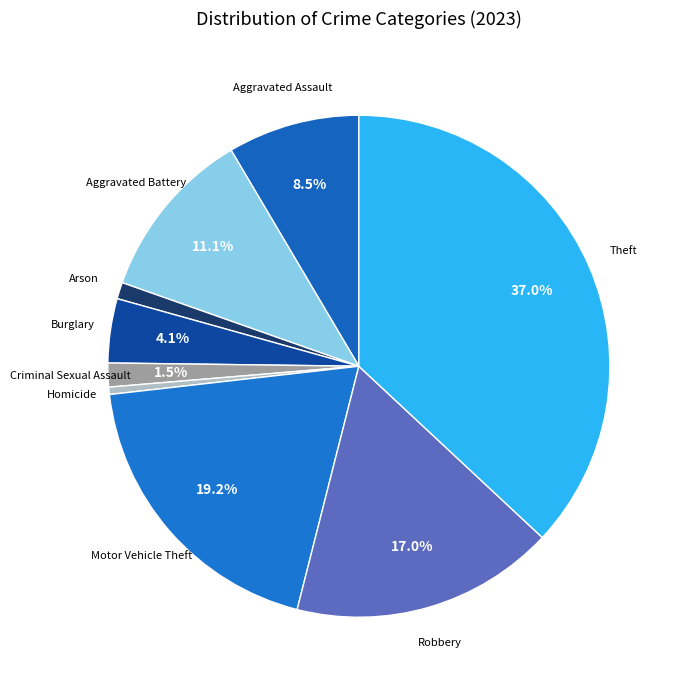

Is there a majority slice in this chart?

No